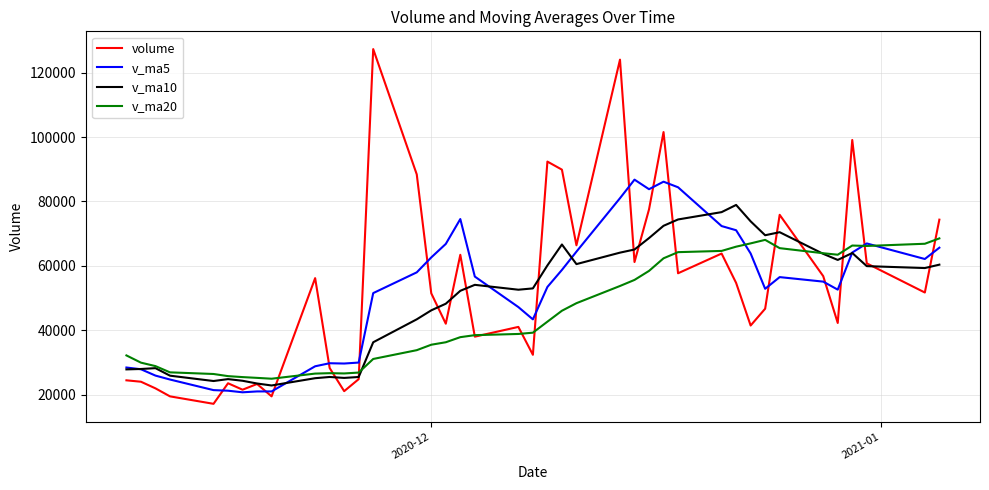

What is the lowest value of the v_ma5 series?

20789.2